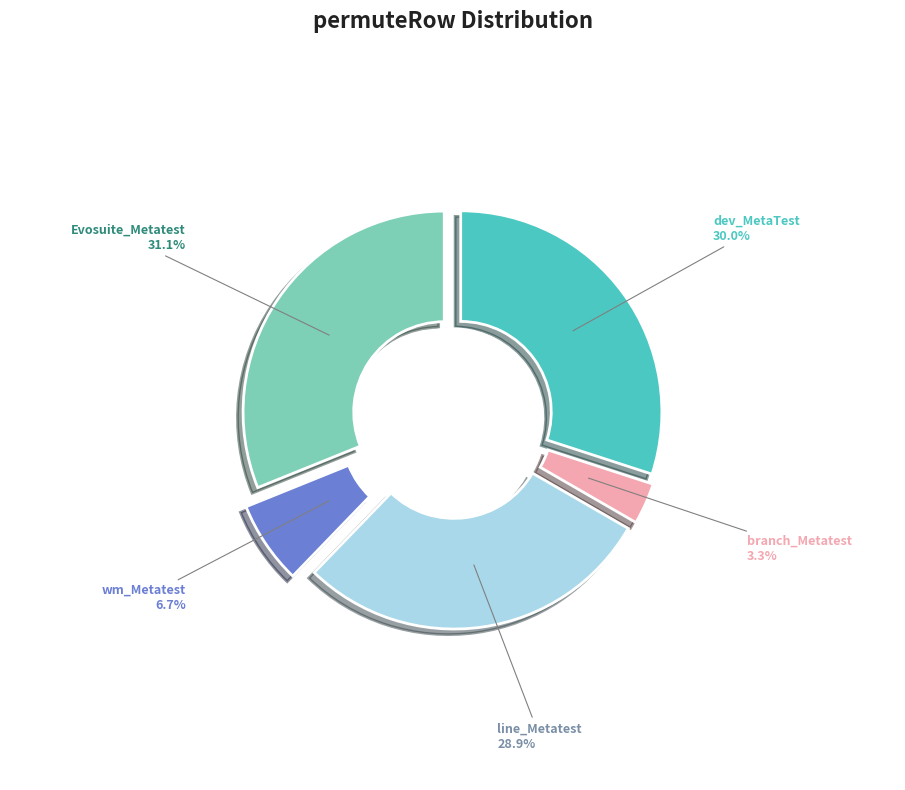

Combined, what portion of the pie is Evosuite_Metatest and wm_Metatest?

37.8%